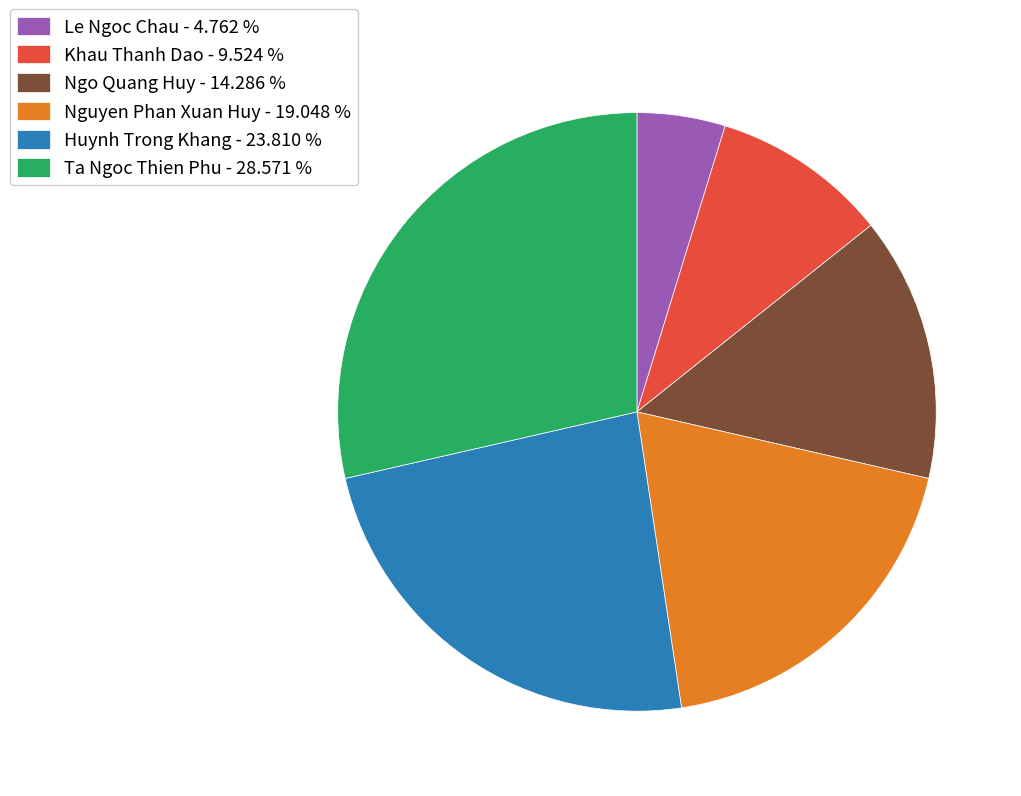

Is it true that Nguyen Phan Xuan Huy is 19% of the pie?

True